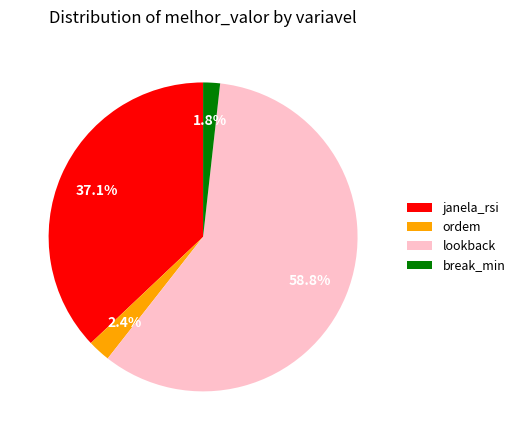

What is the majority slice?

lookback